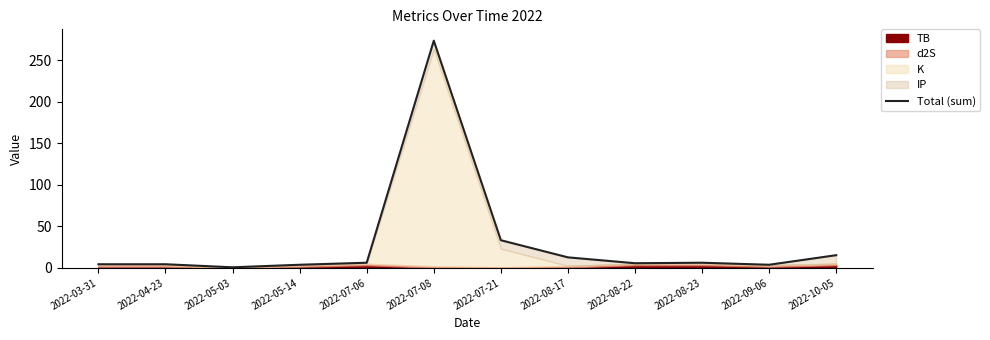

Between 2022-03-31 and 2022-04-23, which is larger?

2022-03-31